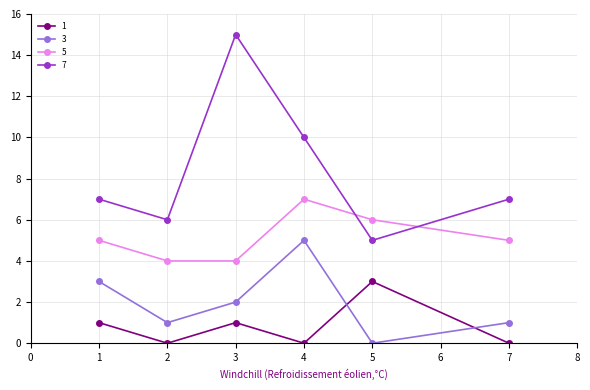

Which series has the largest range (max minus min)?

7